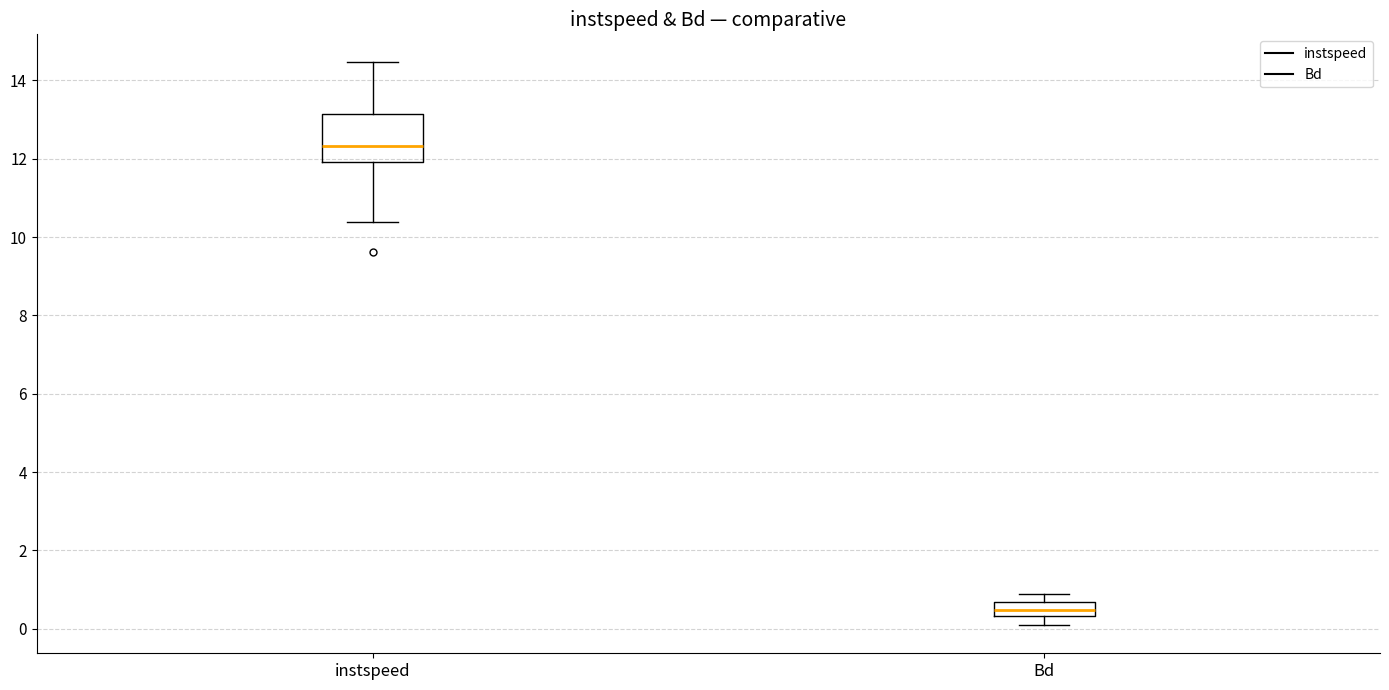

Reading left to right, transcribe this box plot: for each box, give where its median line is, the range the box spans, and where its two whiskers end, as read against the y-axis. The values are not printed on the chart, so give them approximately, as read against the axis.

instspeed: median 12.4, box 12.0 to 13.2, whiskers 10.4 to 14.4
Bd: median 0.4 (inside the box), box 0.4 to 0.6, whiskers 0.0 to 0.8